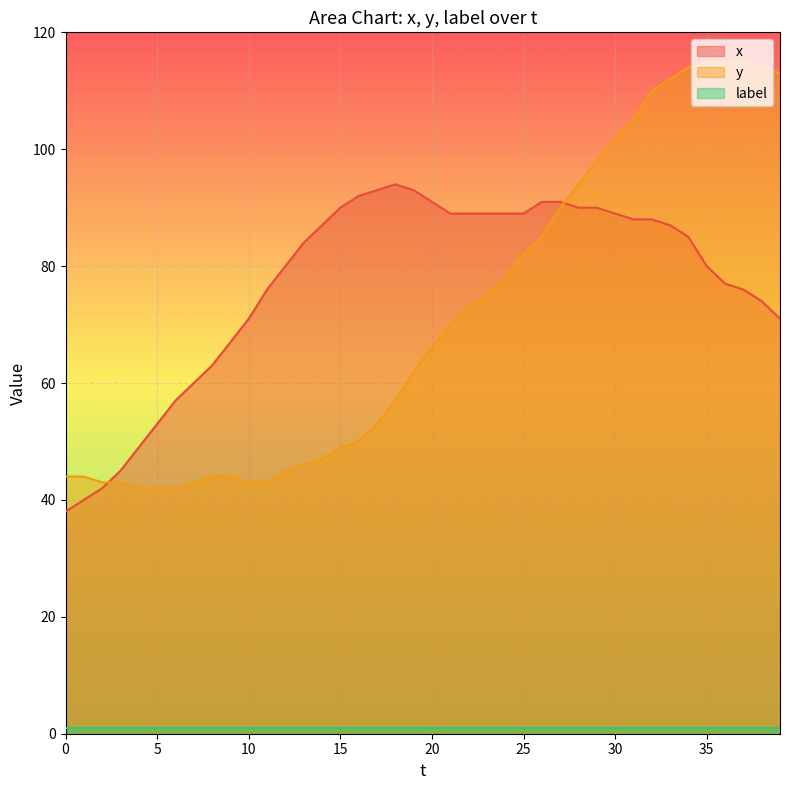

The y series shows 43 at 10. True or false?

True